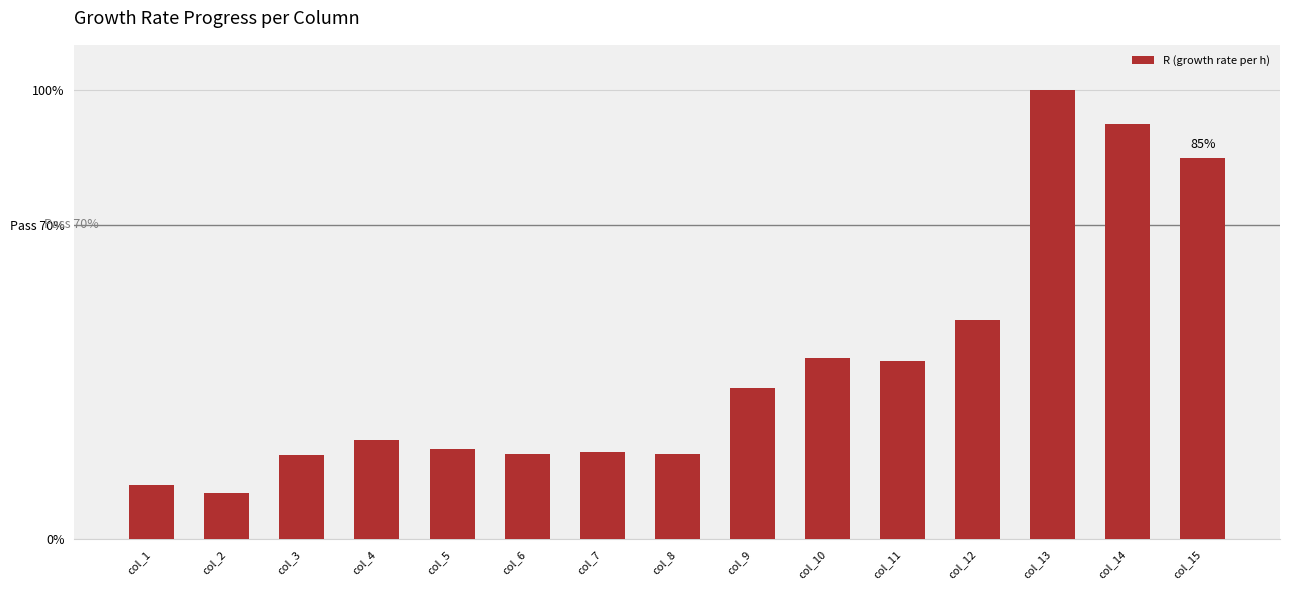

List the labels in order of value, largest first.

col_13, col_14, col_15, col_12, col_10, col_11, col_9, col_4, col_5, col_7, col_6, col_8, col_3, col_1, col_2